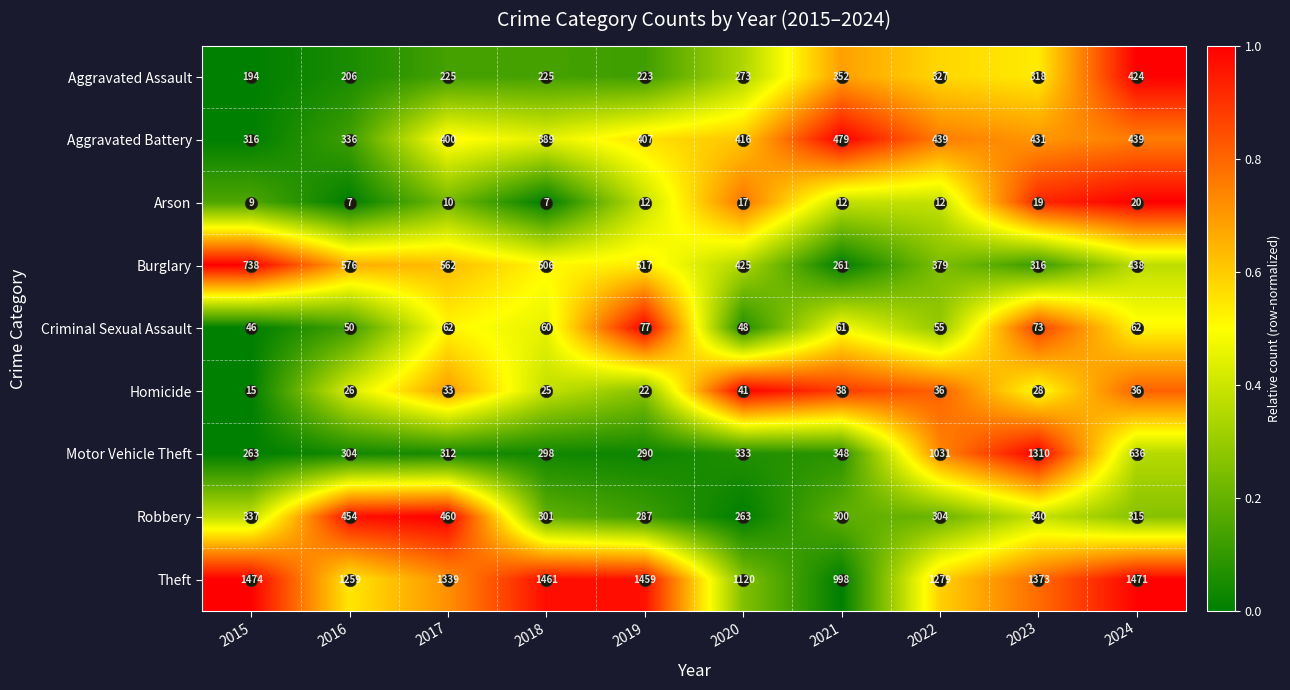

The Homicide series shows 14 at 2016. True or false?

False